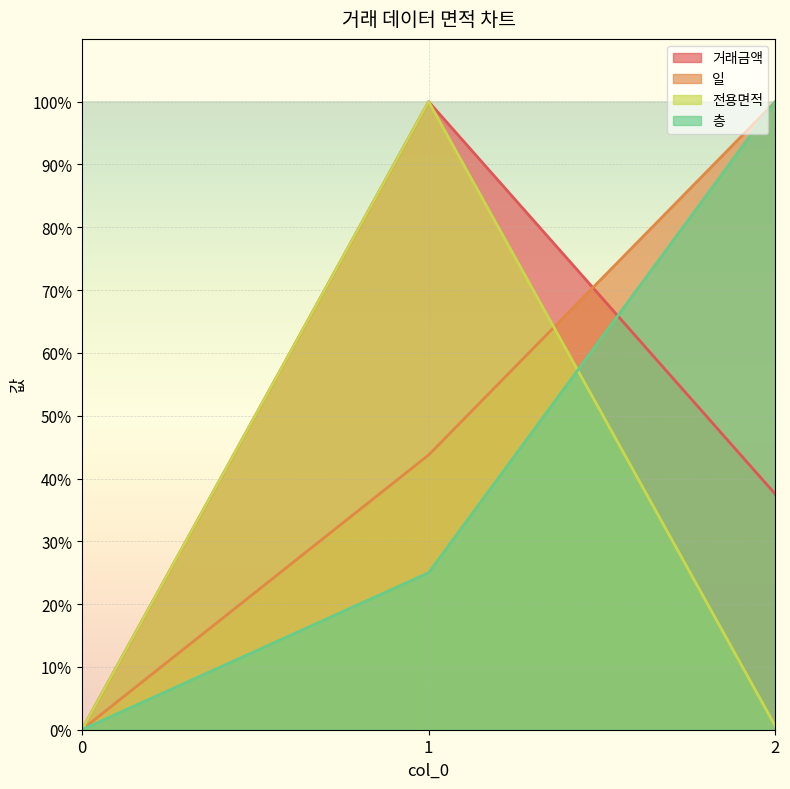

List the series in order of their peak value, lowest first.

층, 일, 전용면적, 거래금액